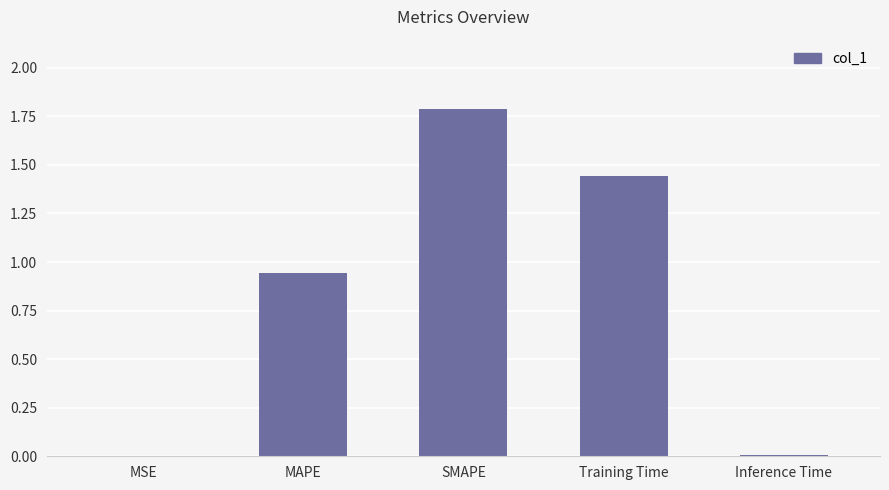

The value at MSE is 0.0. True or false?

True